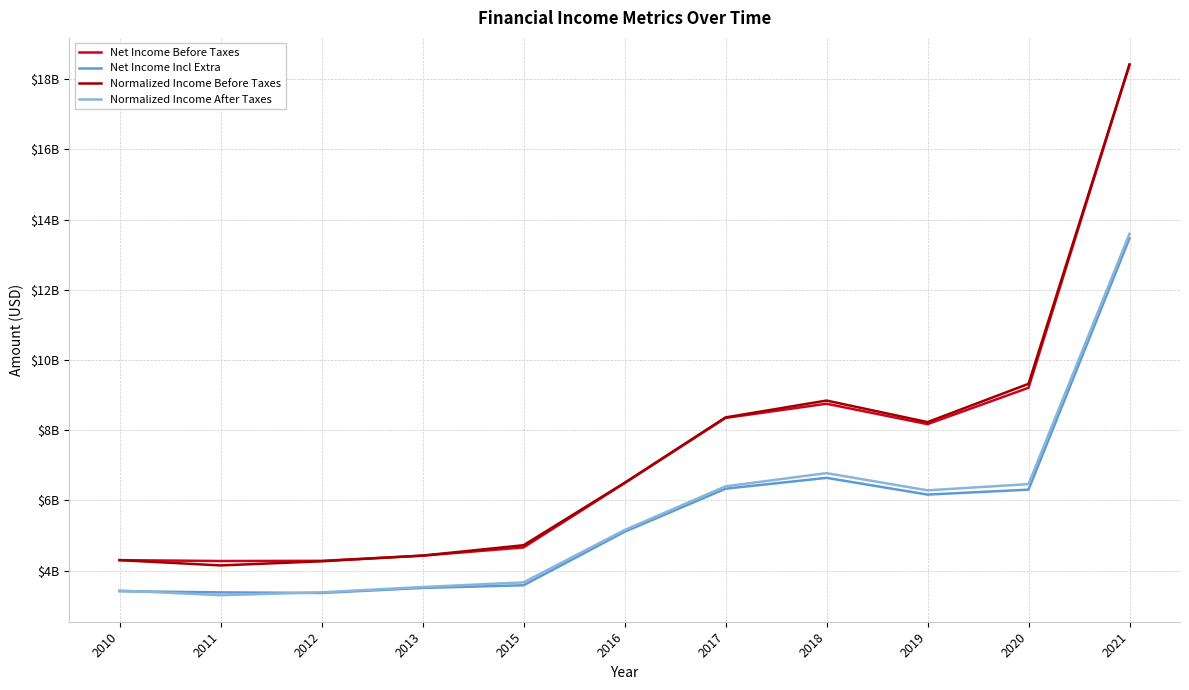

List the series in order of their peak value, highest first.

Normalized Income Before Taxes, Net Income Before Taxes, Normalized Income After Taxes, Net Income Incl Extra